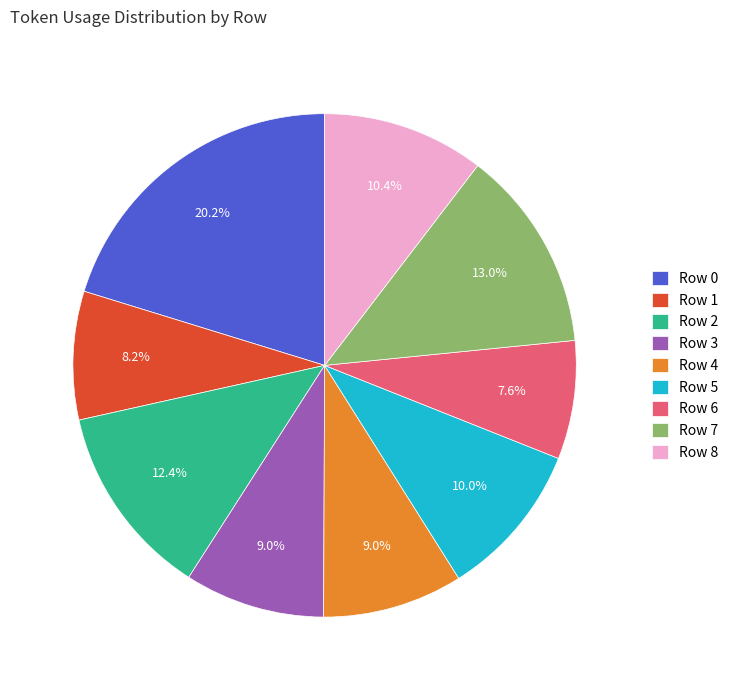

What is the smallest slice in the pie chart?

Row 6